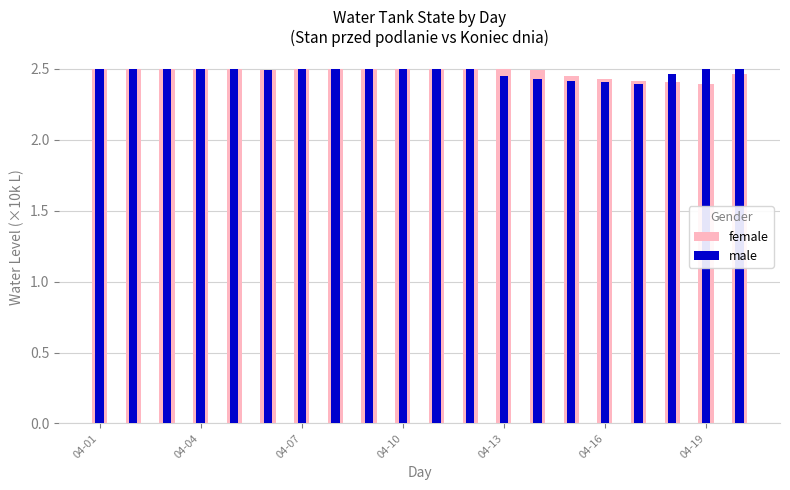

What is the sum of the male values at 12 and 04-16?

4.9